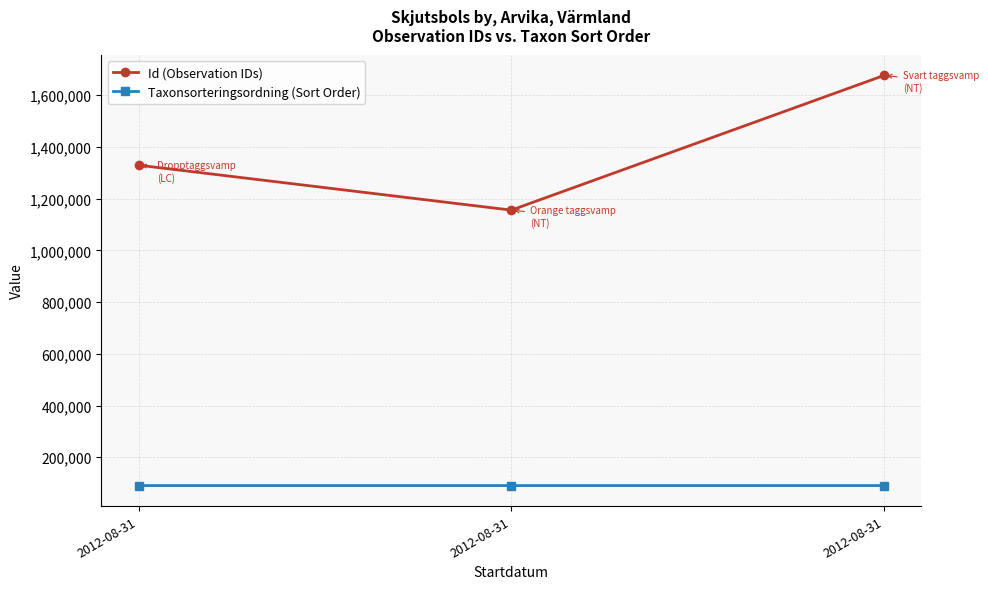

How many lines are shown in the chart?

2